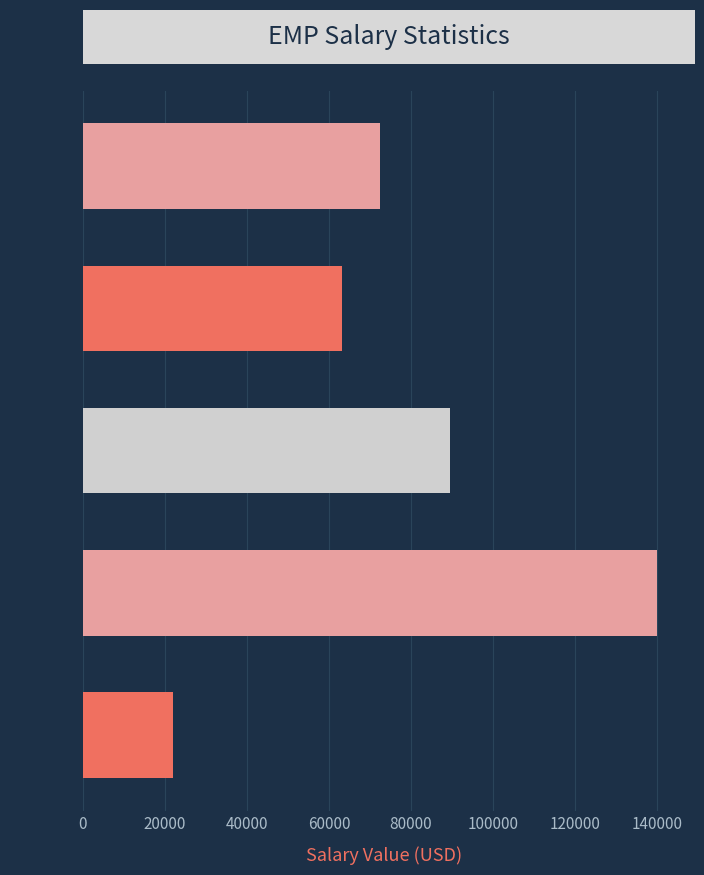

Rank the categories by value from lowest to highest.

Min, Median, Average, Mode, Max